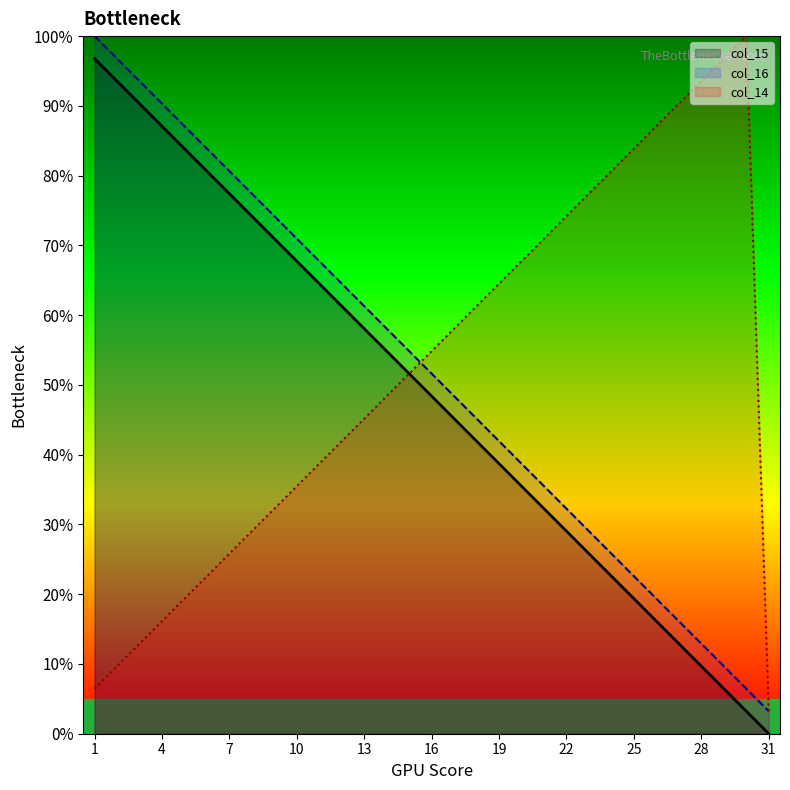

How many lines are shown in the chart?

3